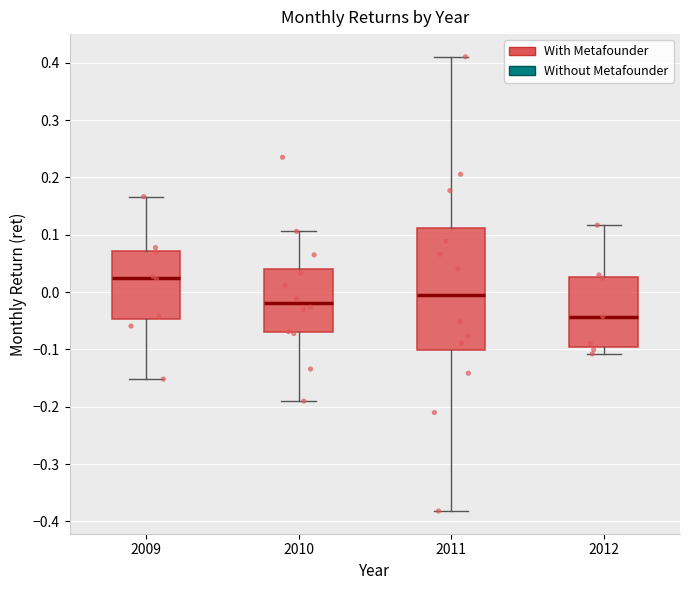

Reading left to right, read every box against the y-axis: the position of its median line, the range the box covers, and the ends of its whiskers. The values are not printed on the chart, so give them approximately, as read against the axis.

2009: median 0.03, box -0.05 to 0.07, whiskers -0.15 to 0.17
2010: median -0.02, box -0.07 to 0.04, whiskers -0.19 to 0.11
2011: median -0.01, box -0.10 to 0.11, whiskers -0.38 to 0.41
2012: median -0.04, box -0.10 to 0.03, whiskers -0.11 to 0.12